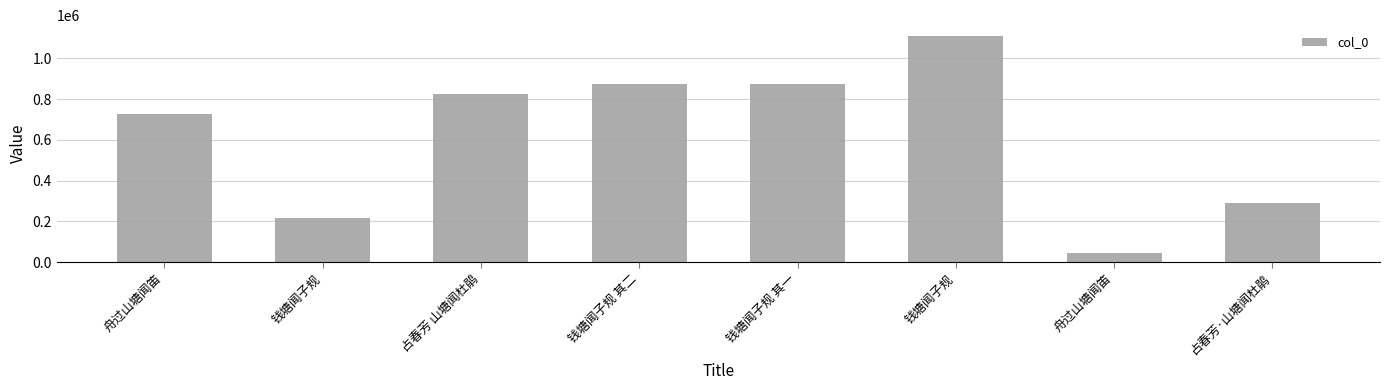

Count the number of categories in the chart.

8